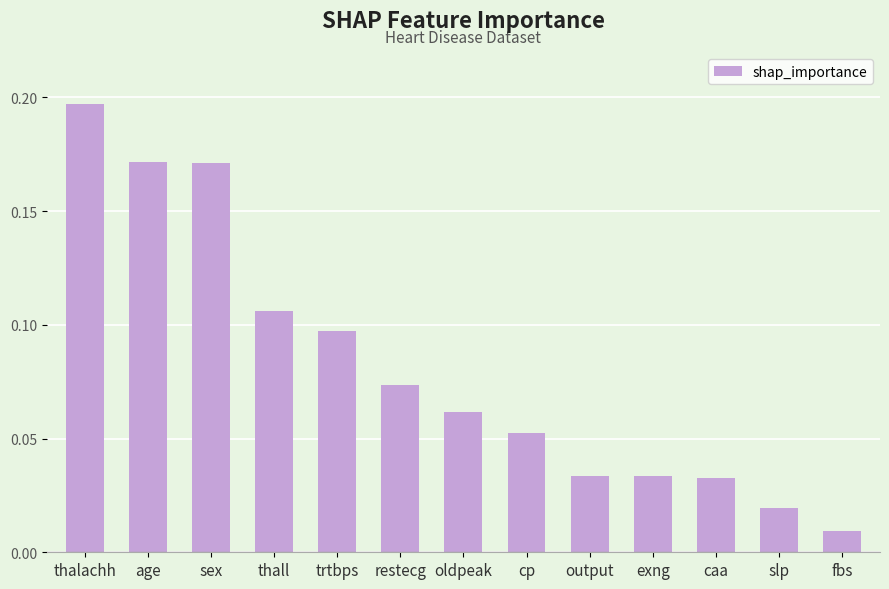

What is the label of the 13th bar from the right?

thalachh